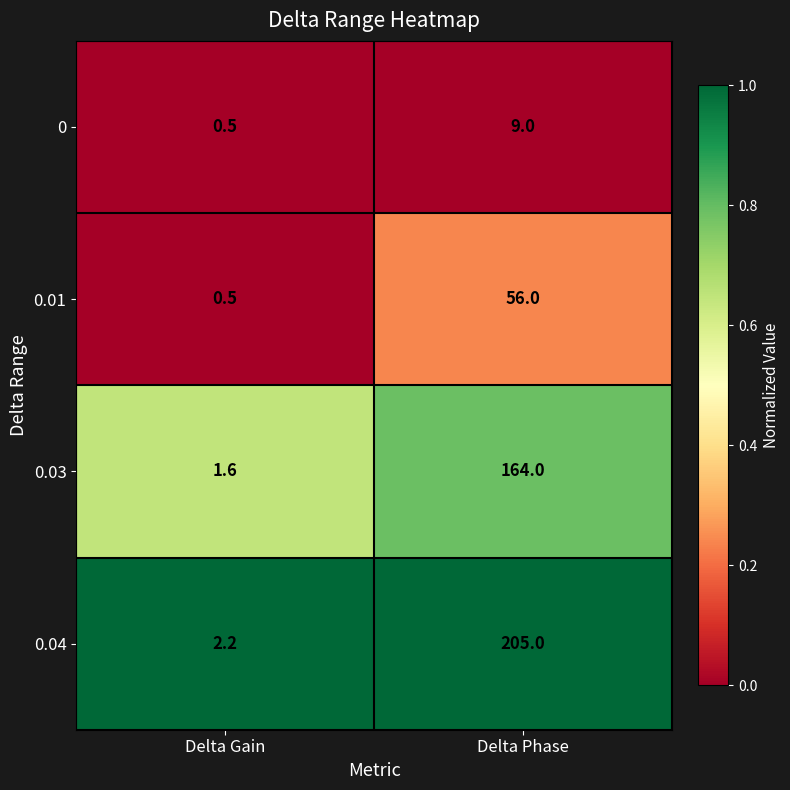

What is the total value across all series at Delta Gain?

4.8